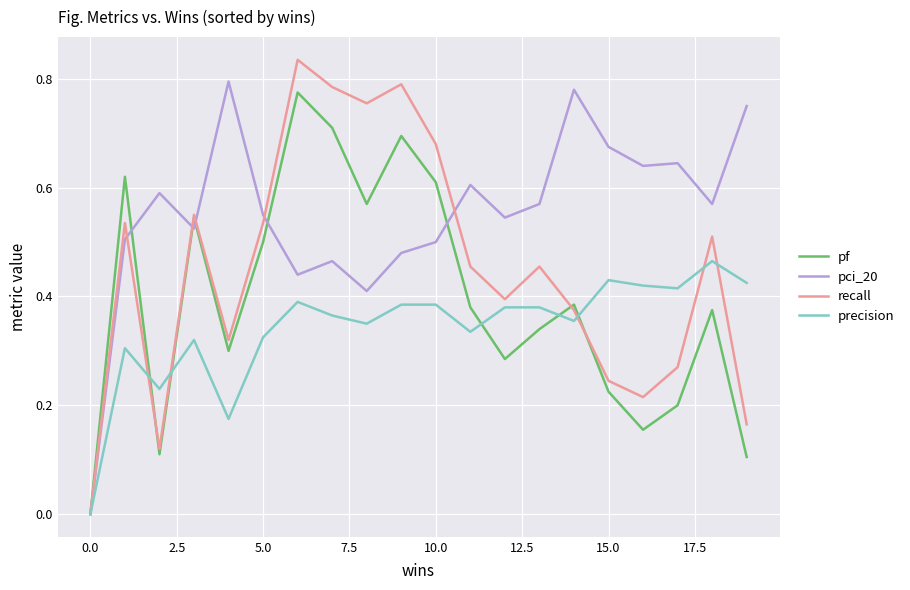

Rank the series by their average value, from lowest to highest.

precision, pf, recall, pci_20